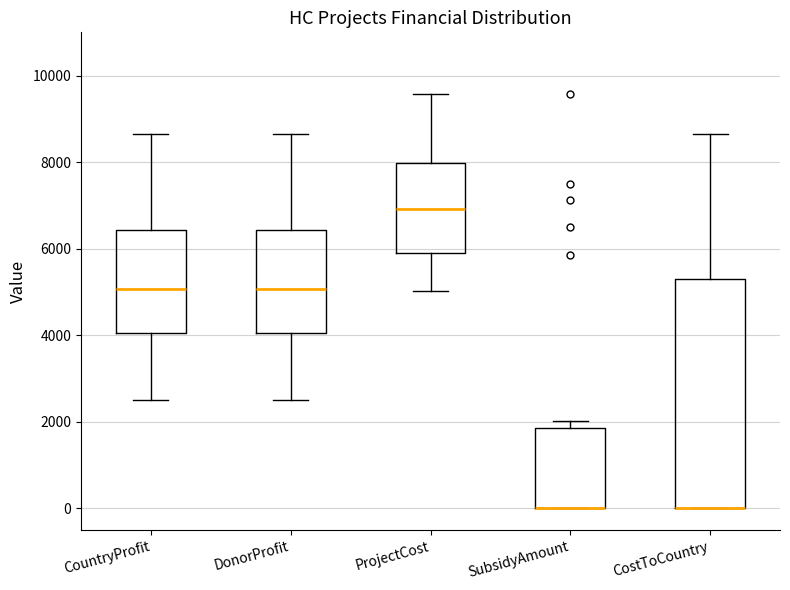

Which box is the tallest, from its lower edge to its upper edge?

CostToCountry